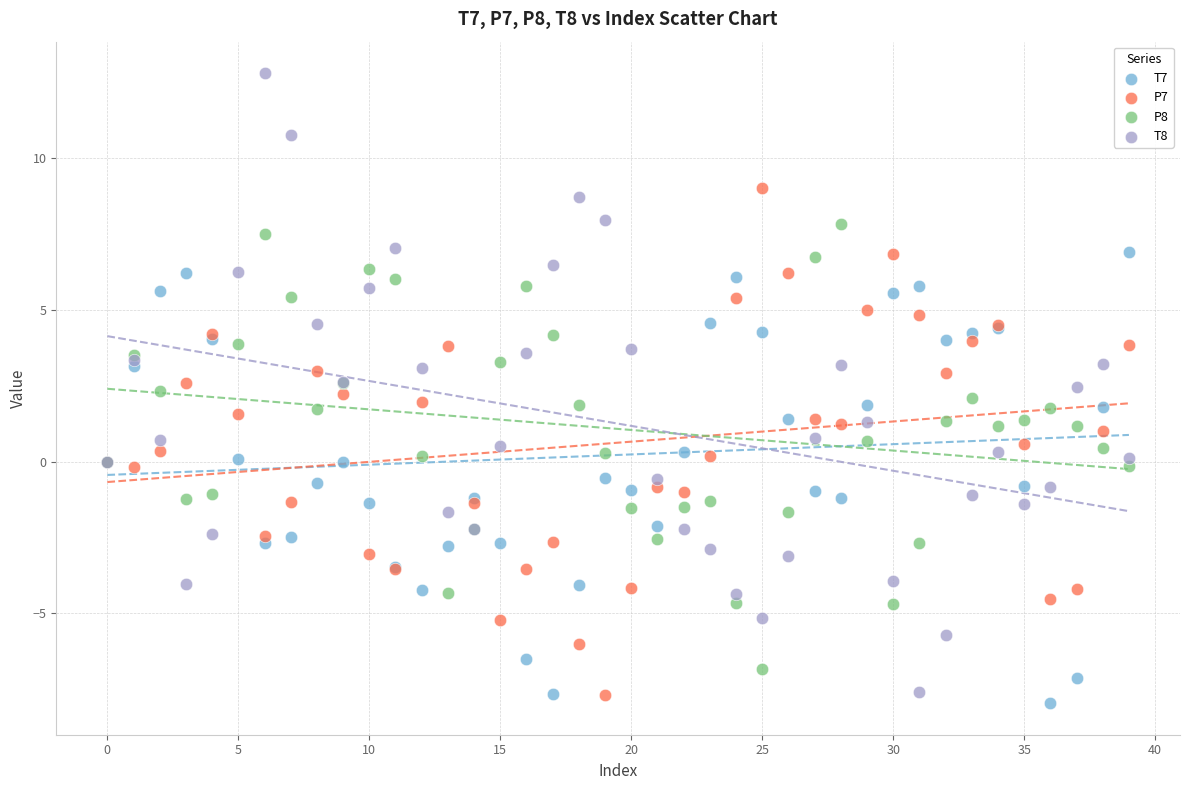

Which series reaches the minimum Y coordinate?

T7